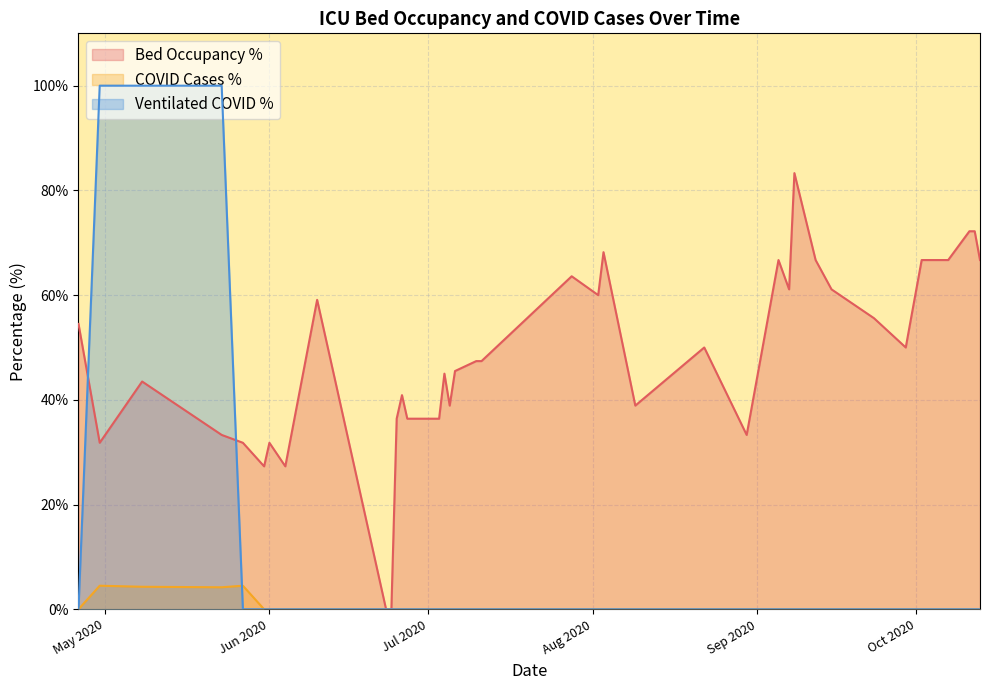

Which series has the widest spread of values?

Ventilated COVID %